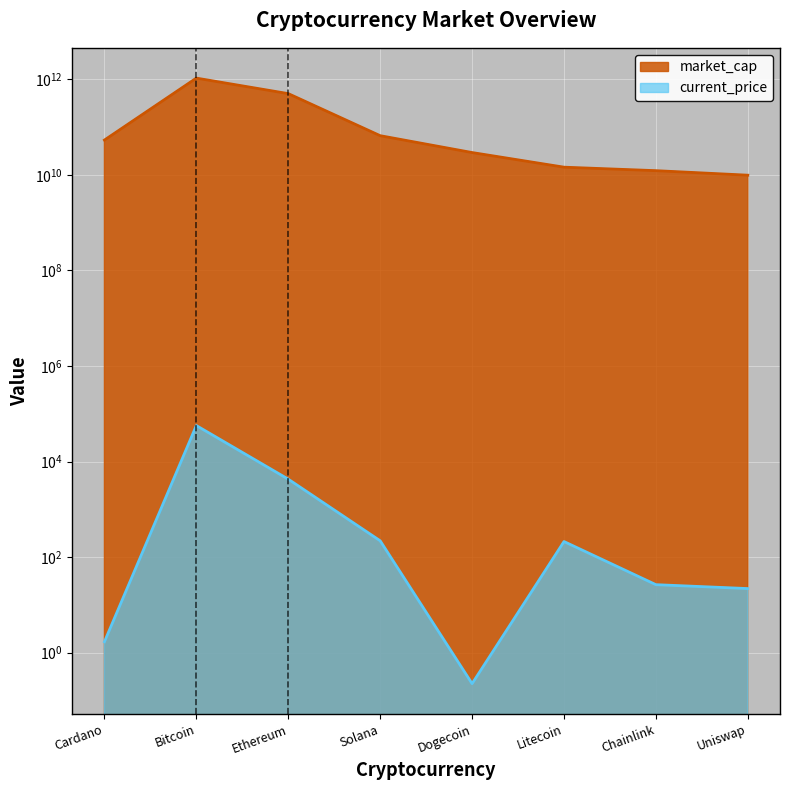

What are all the series names shown in the legend?

current_price, market_cap